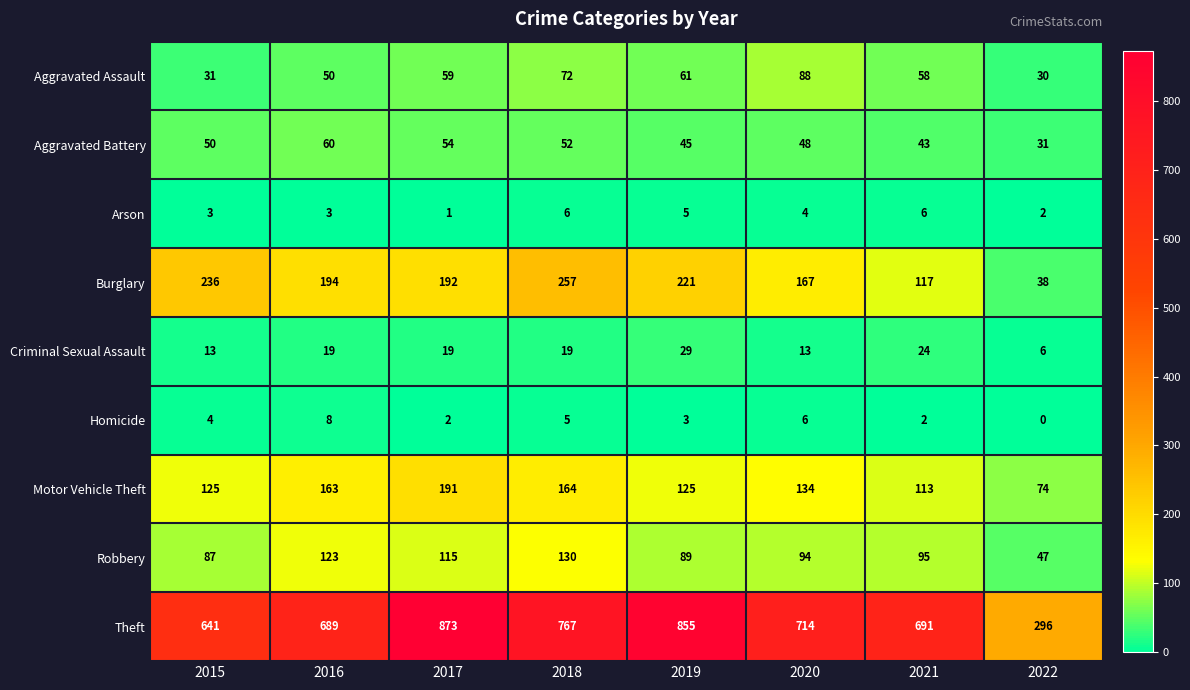

True or false: Burglary has a value of 192 at 2017.

True